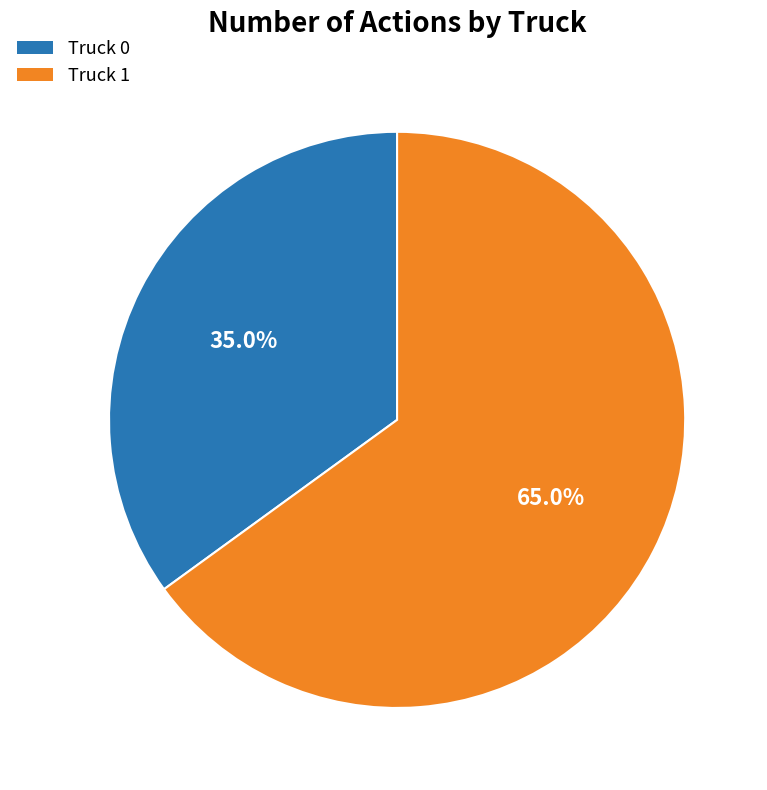

To the nearest percent, what portion does Truck 0 represent?

35%